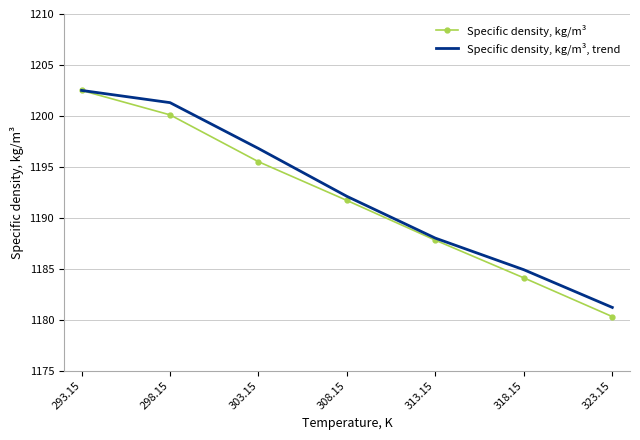

What is the greatest value displayed?

1202.5